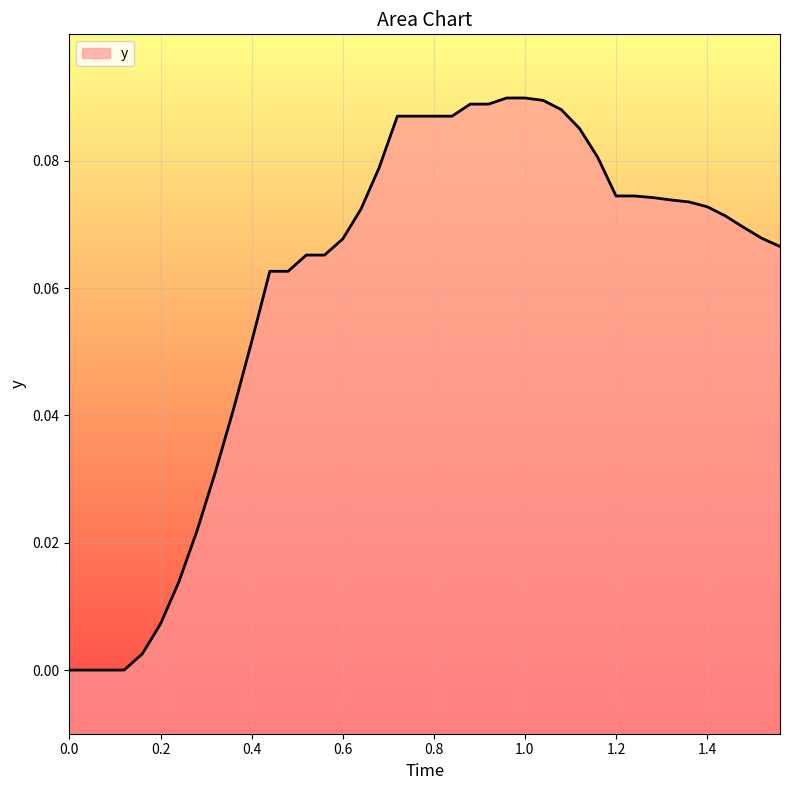

Reading right to left, extract all data points from this chart.

0.1	0.1	0.1	0.1	0.1	0.1	0.1	0.1	0.1	0.1	0.1	0.1	0.1	0.1	0.1	0.1	0.1	0.1	0.1	0.1	0.1	0.1	0.1	0.1	0.1	0.1	0.1	0.1	0.1	0.1	0.0	0.0	0.0	0.0	0.0	0.0	0.0	0.0	0.0	0.0